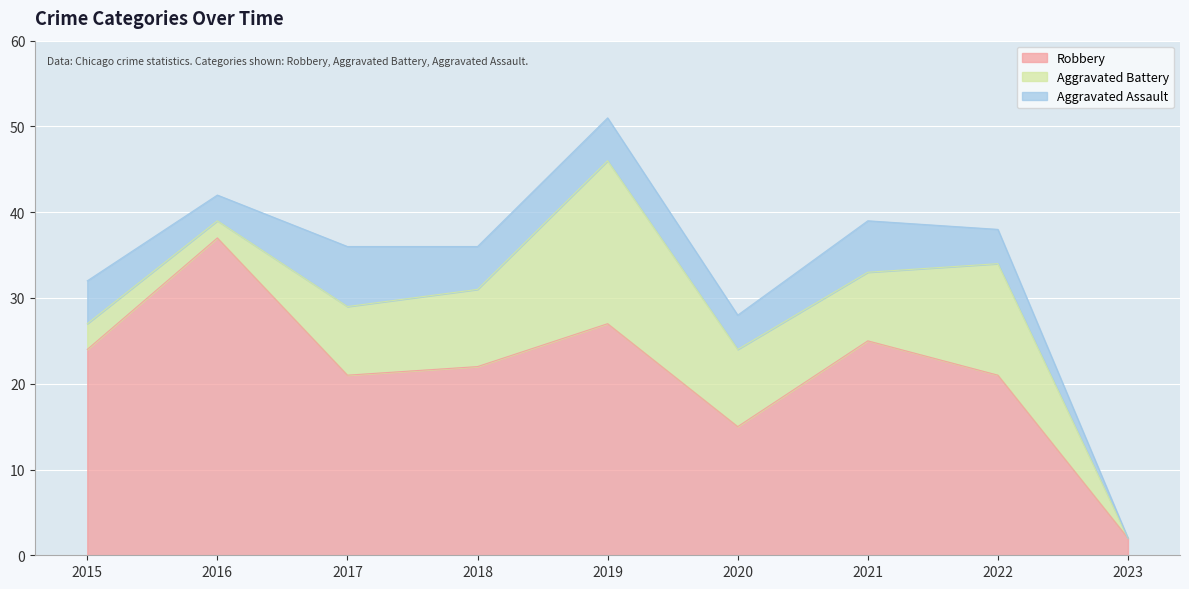

What is the total value across all series at 2021?

39